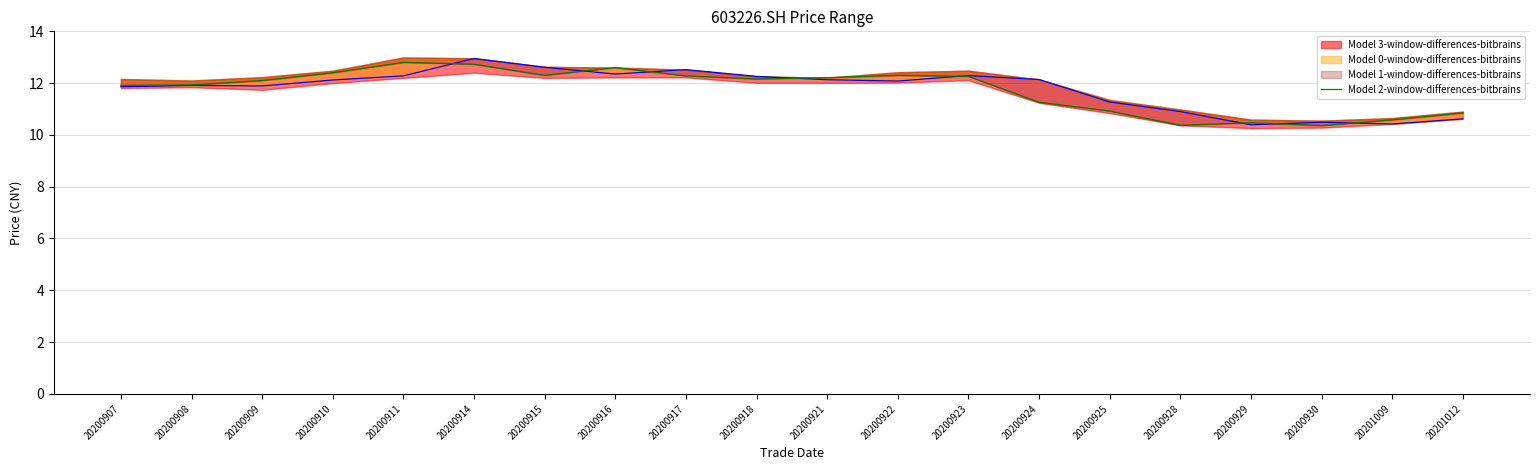

Which series has the largest total across all categories?

Model 0-window-differences-bitbrains